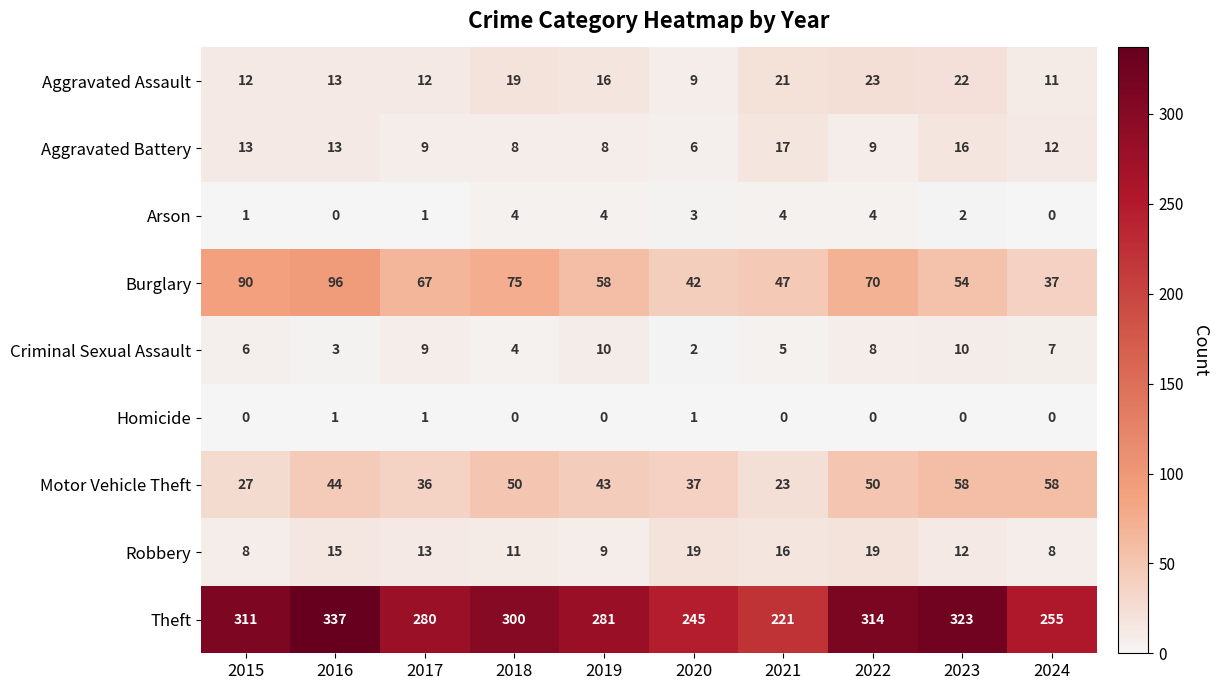

At 2019, list the series in order from smallest to largest.

Homicide, Arson, Aggravated Battery, Robbery, Criminal Sexual Assault, Aggravated Assault, Motor Vehicle Theft, Burglary, Theft